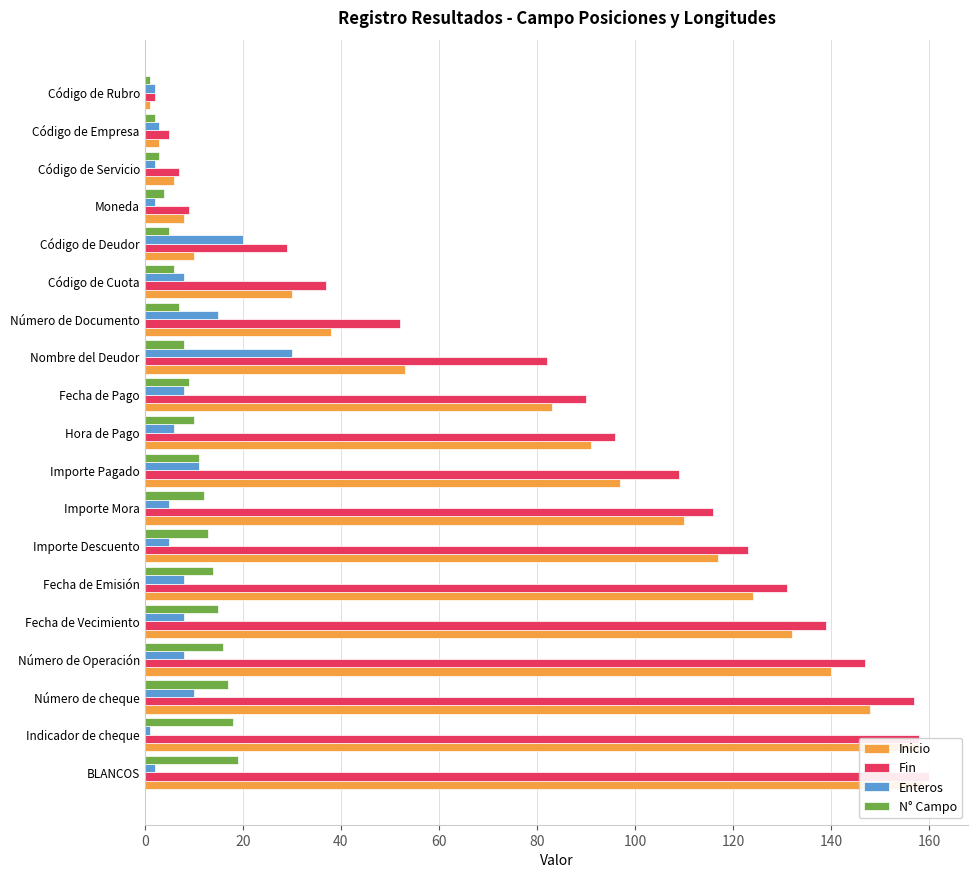

Rank the series at Importe Descuento from lowest to highest value.

Enteros, N° Campo, Inicio, Fin